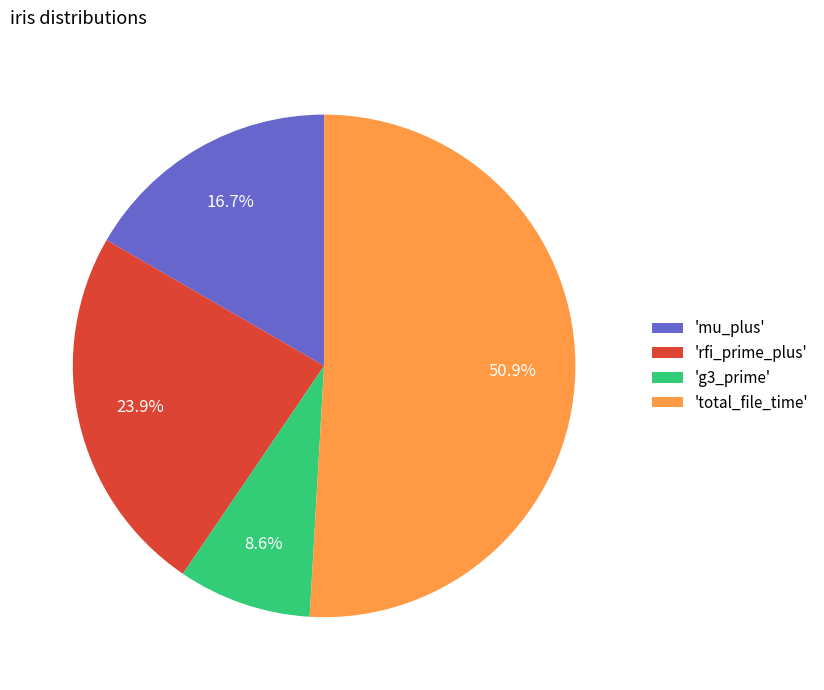

Is the sum of 'g3_prime' and 'mu_plus' greater than half?

No